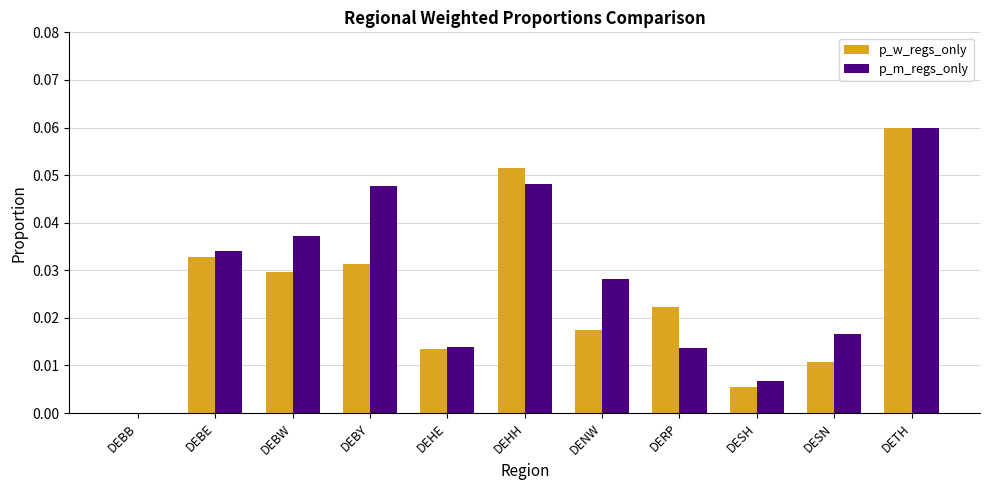

What are all the series names shown in the legend?

p_w_regs_only, p_m_regs_only